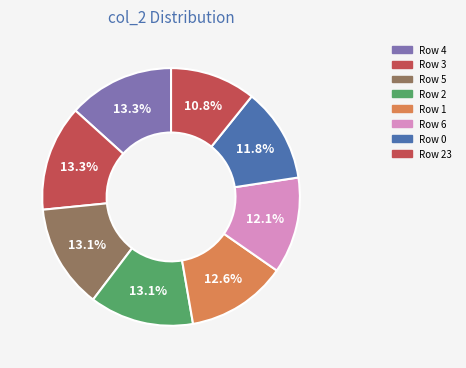

Count the number of slices in the pie.

8